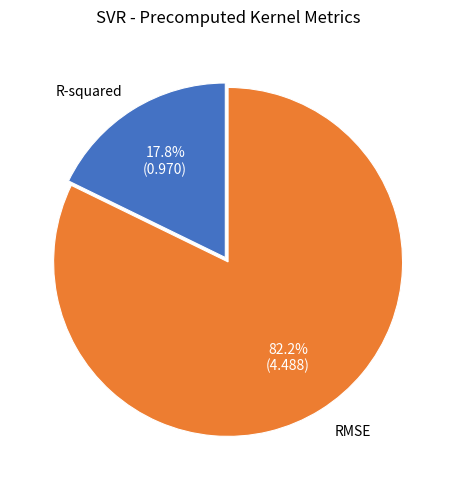

Does any single category account for the majority?

Yes